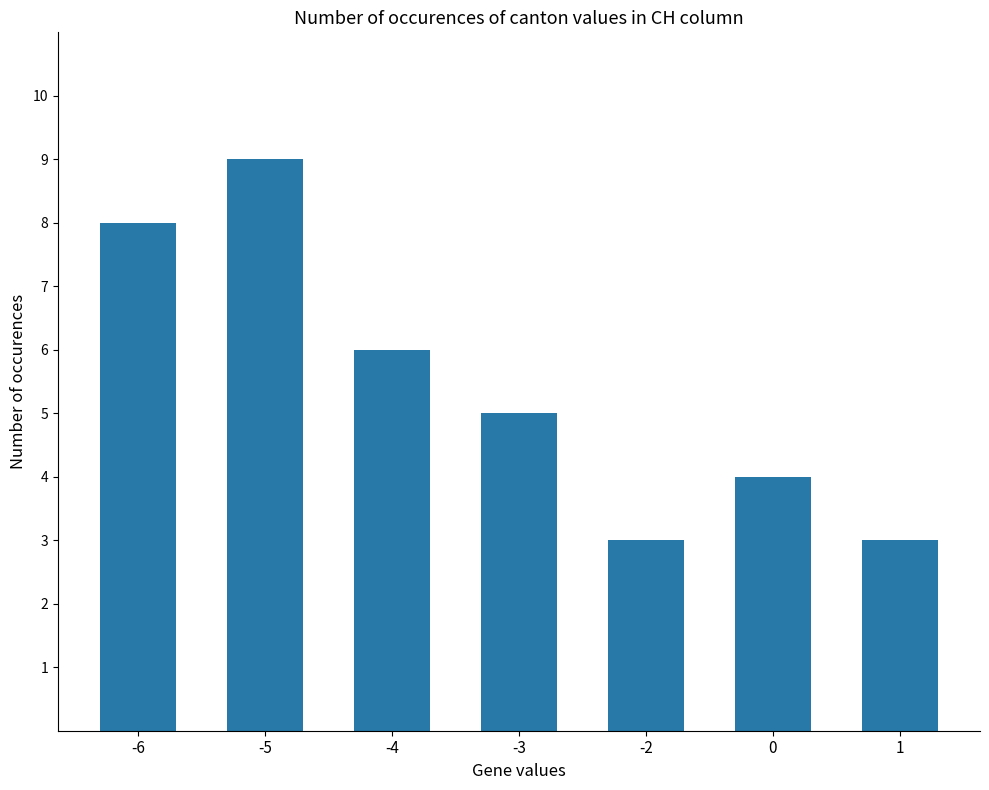

Are the bars horizontal?

No